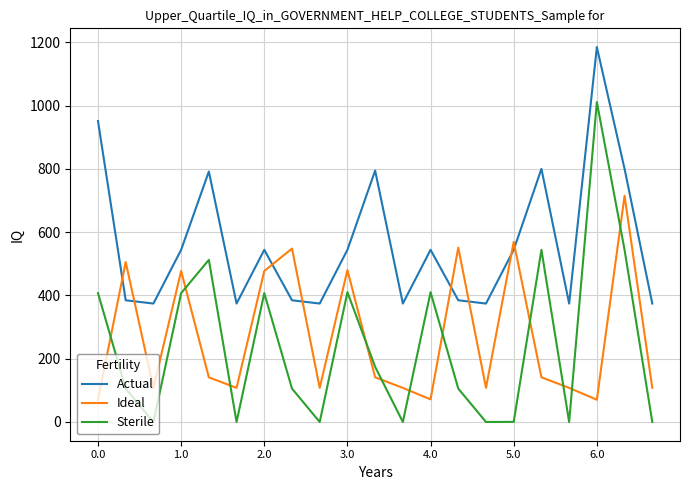

Which series has the largest range (max minus min)?

Sterile